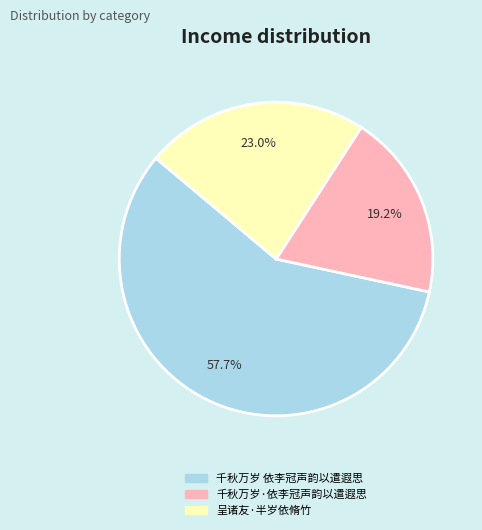

What percentage is the 千秋万岁·依李冠声韵以遣遐思 slice, to the nearest percent?

19%